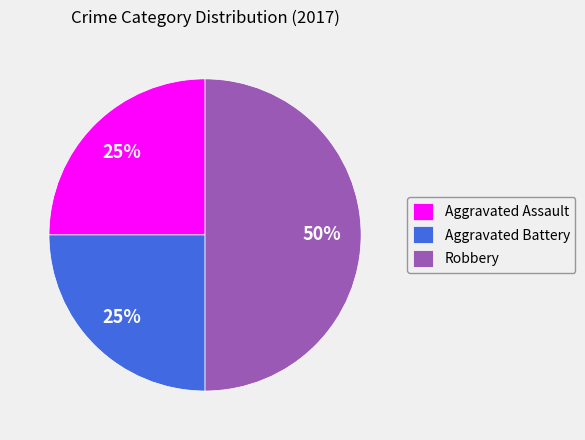

Is Aggravated Battery the majority of the pie?

No